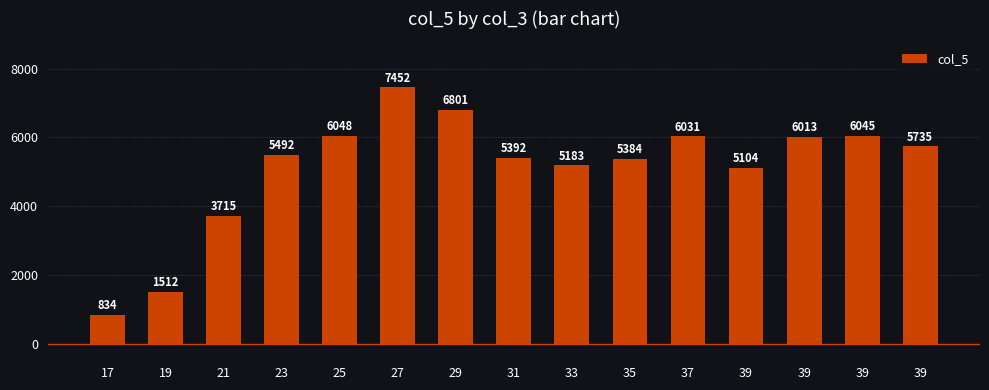

Are the bars horizontal?

No